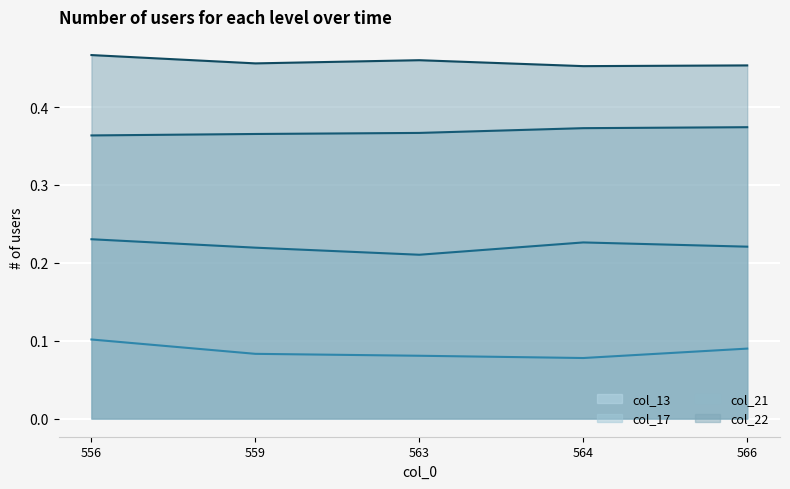

Which has a higher value, 566 or 559?

566